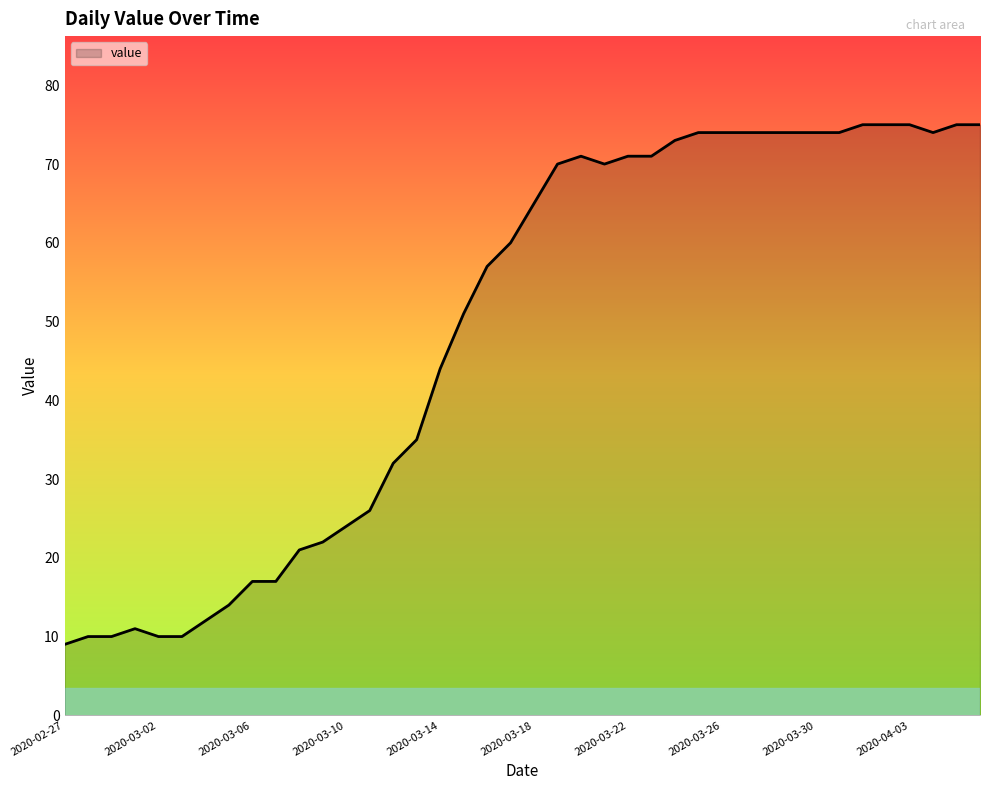

What is the greatest value displayed?

75